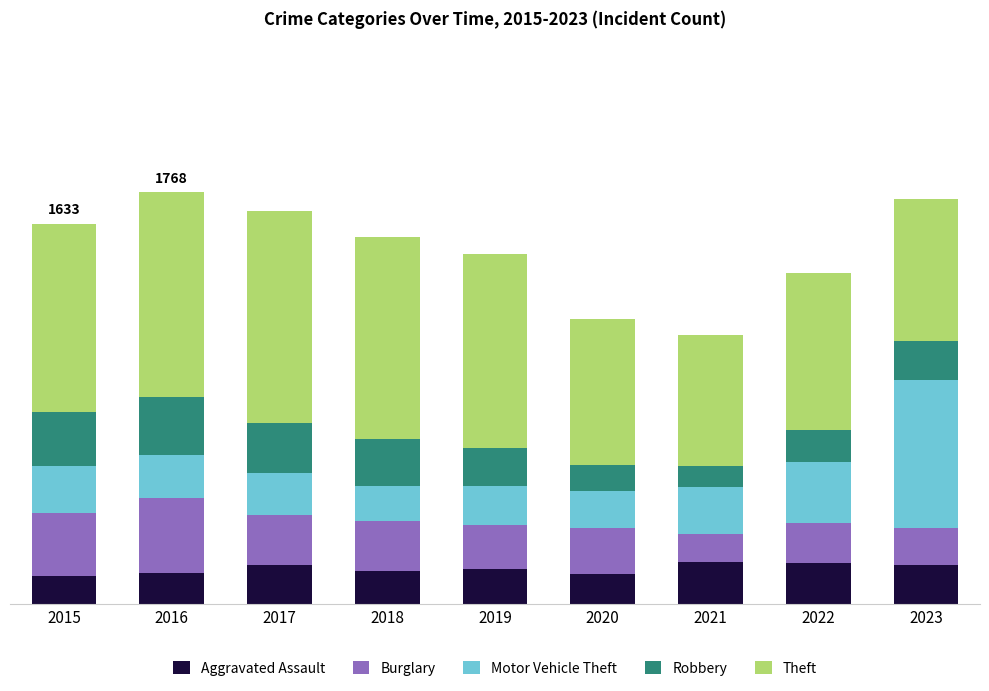

What is the difference between the second highest and minimum values in the Motor Vehicle Theft series?

112